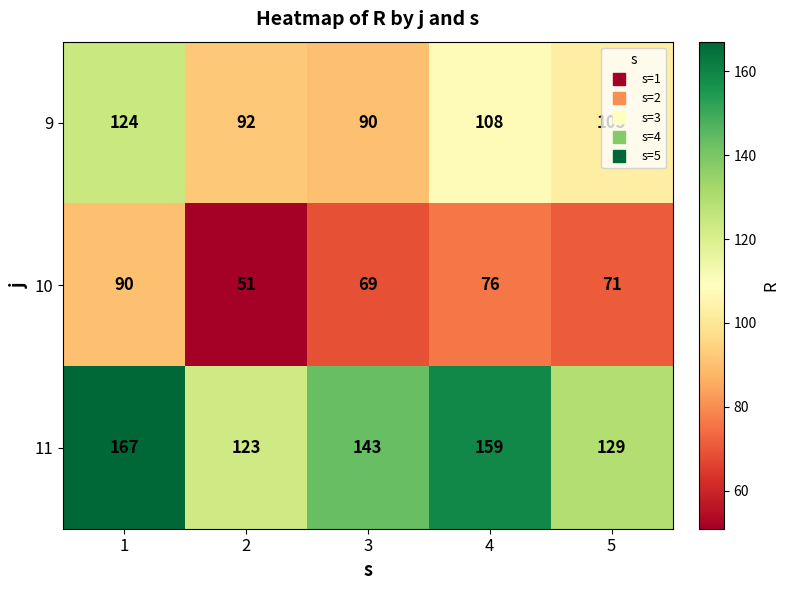

Rank the series by their average value, from lowest to highest.

10, 9, 11